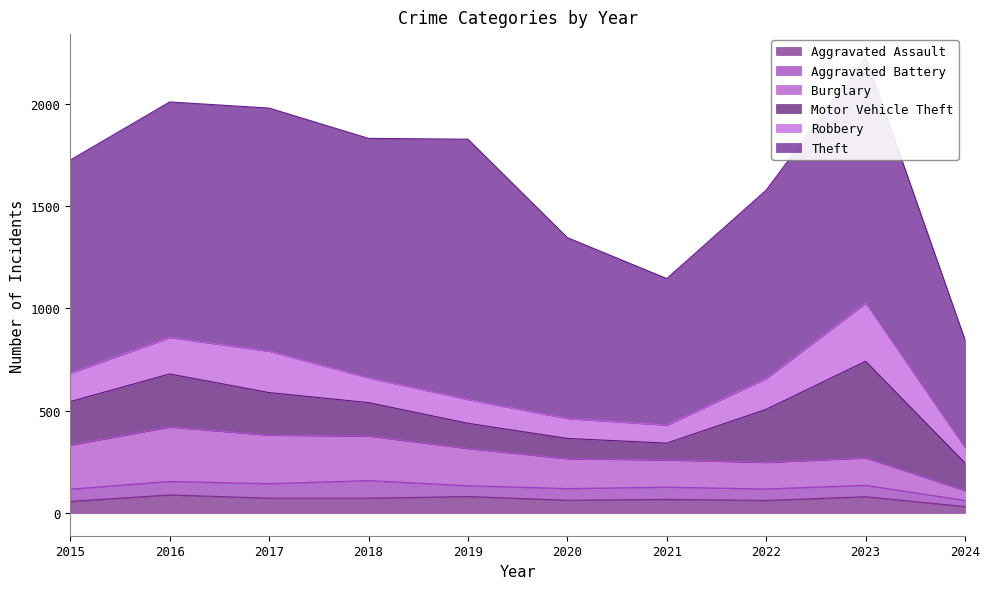

What is the difference between the Aggravated Battery values at 2023 and 2019?

3